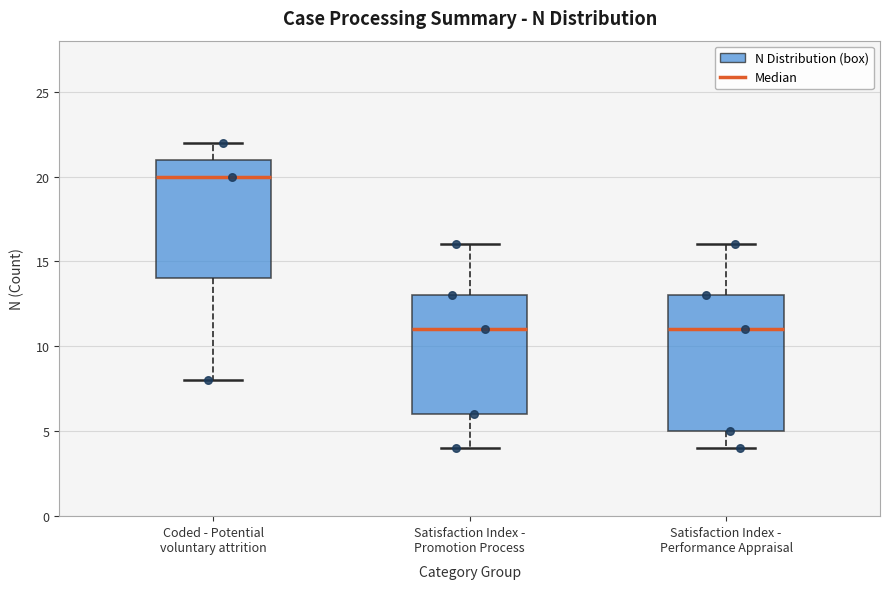

Where does the lower whisker of the box for Coded - Potential voluntary attrition end on the y-axis? The values are not printed on the chart, so give them approximately, as read against the axis.

8